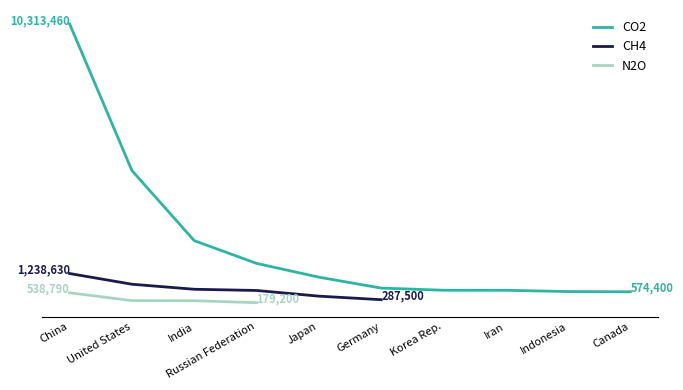

Is it true that CH4 equals 0 at Indonesia?

True